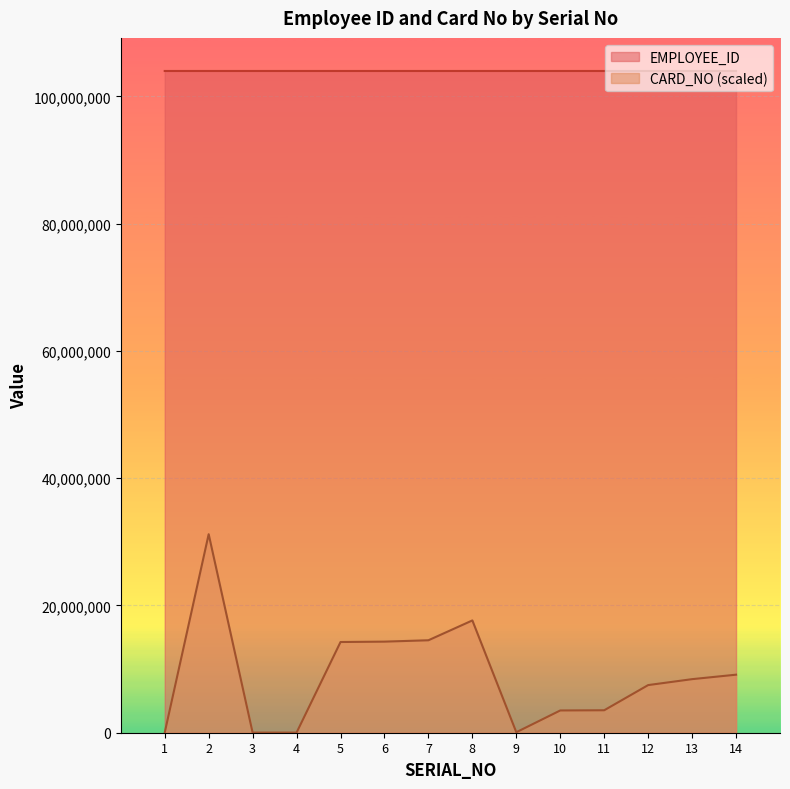

How many lines are shown in the chart?

2